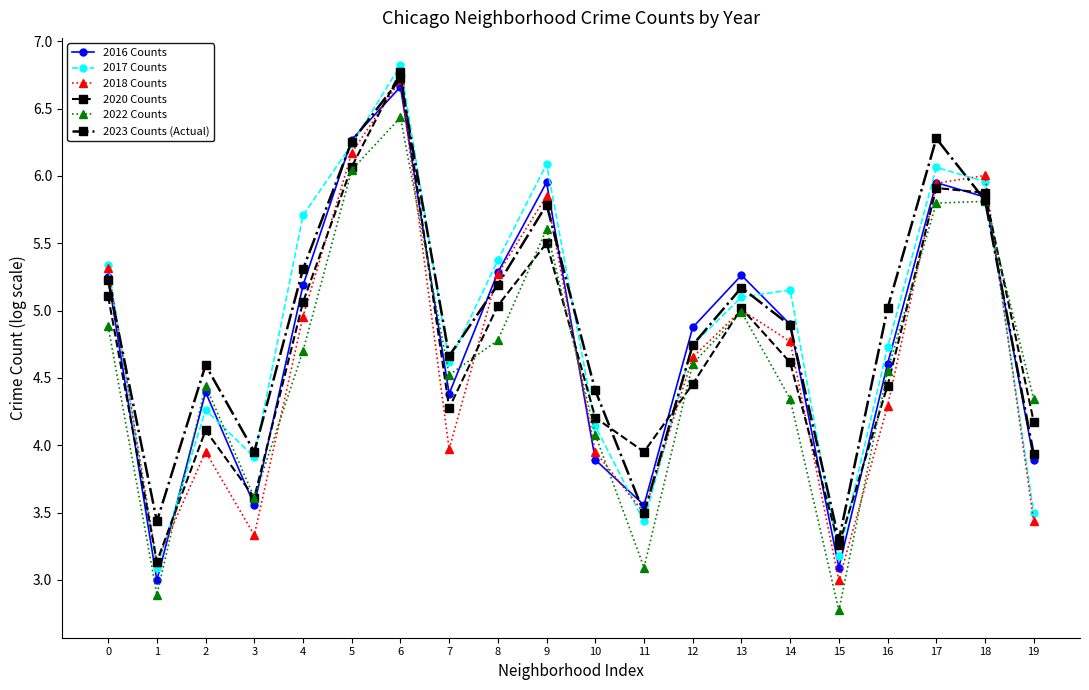

What is the total value across all series at 3?

22.0